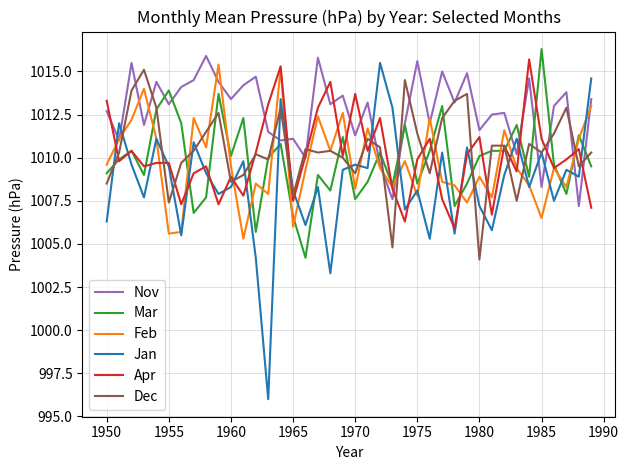

What are all the series names shown in the legend?

Nov, Mar, Feb, Jan, Apr, Dec